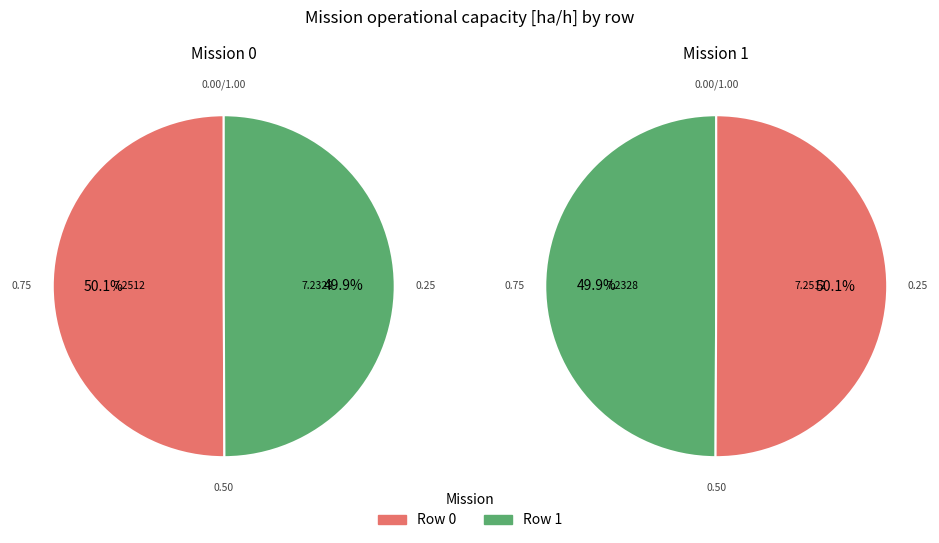

Which category accounts for the majority?

Row 0